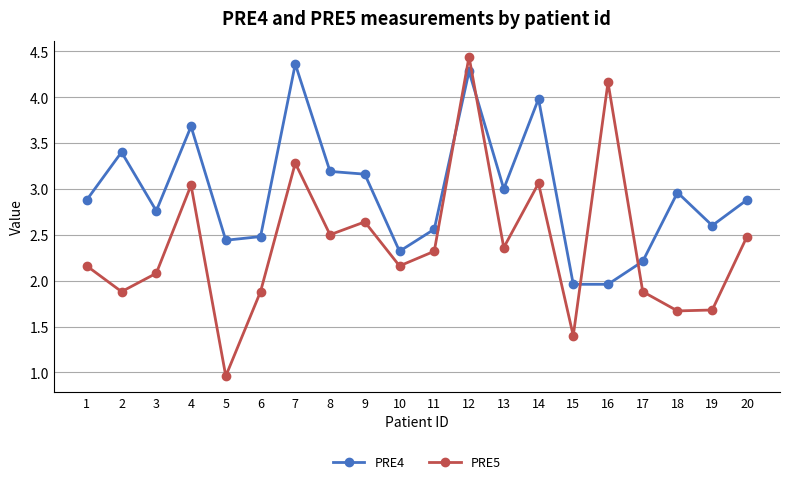

What is the difference between the maximum and minimum values in the PRE5 series?

3.5